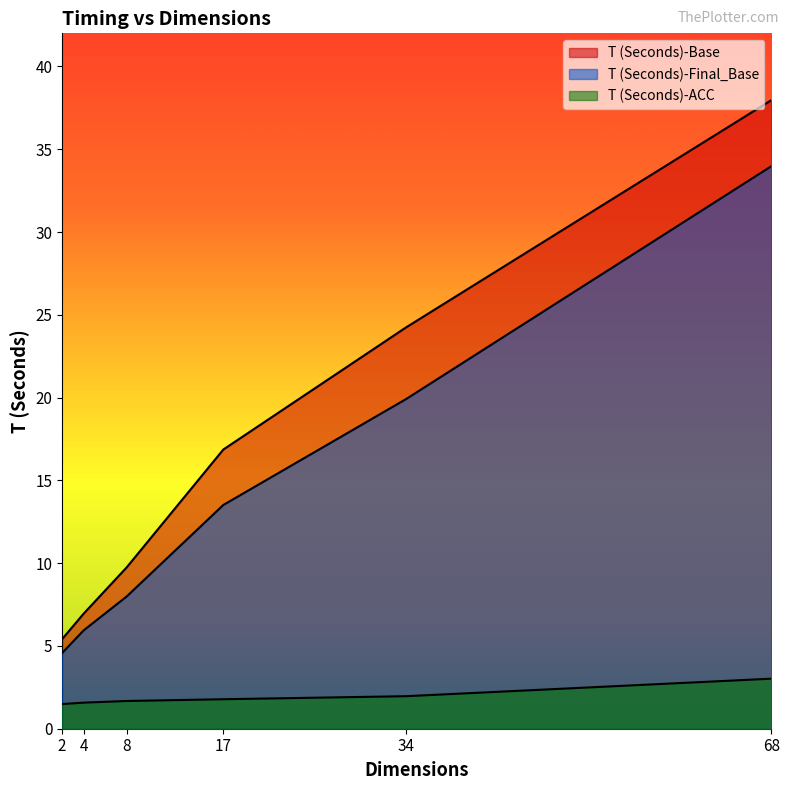

What is the difference between the T (Seconds)-Base values at 2 and 4?

1.5